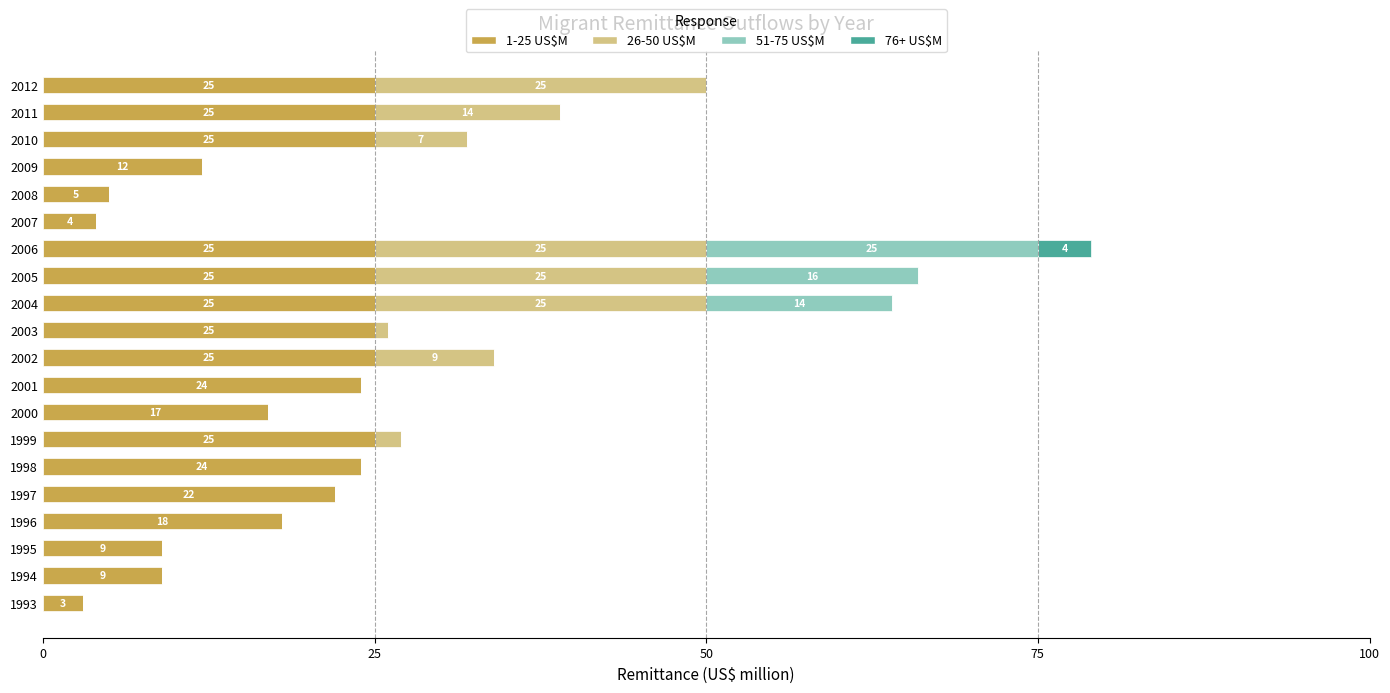

The value of 1-25 US$M at 2001 is 24. True or false?

True